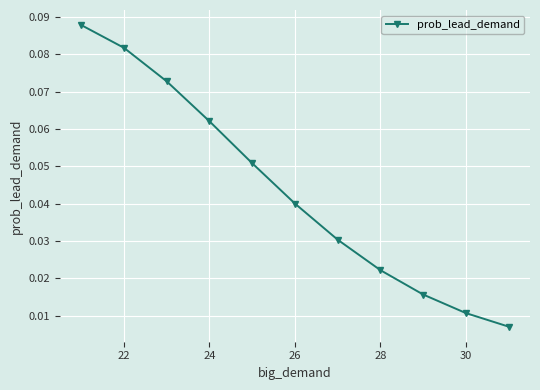

True or false: the data has more than 0 interior local peaks.

False